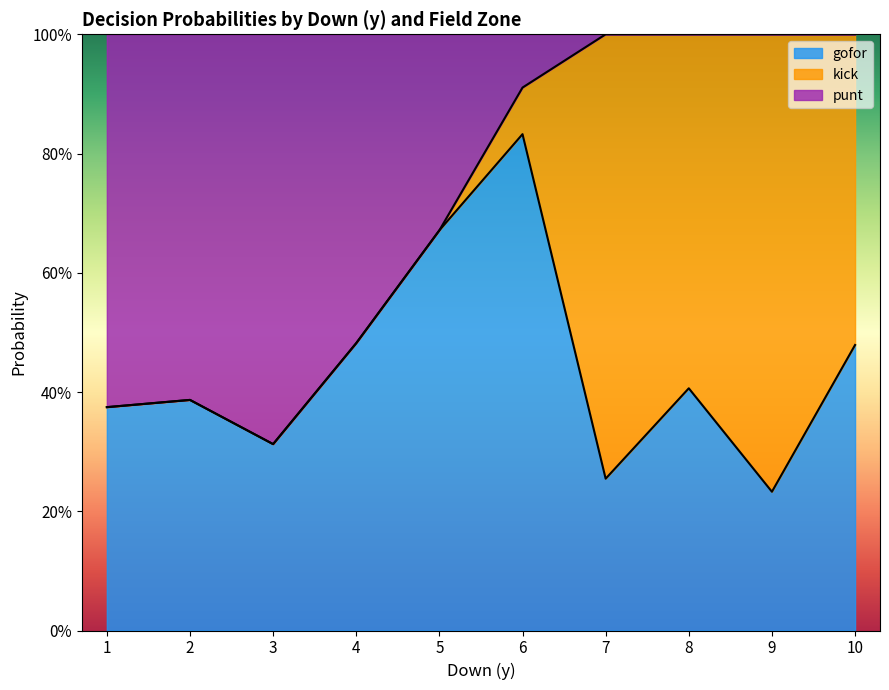

Does the chart display data point markers on the line(s)?

No